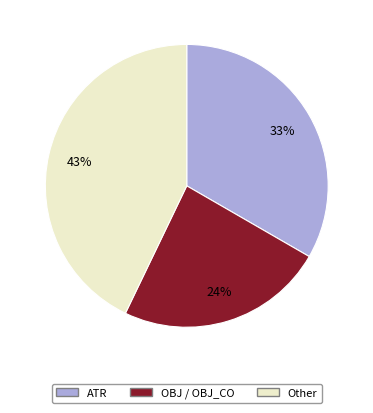

Is there a majority slice in this chart?

No